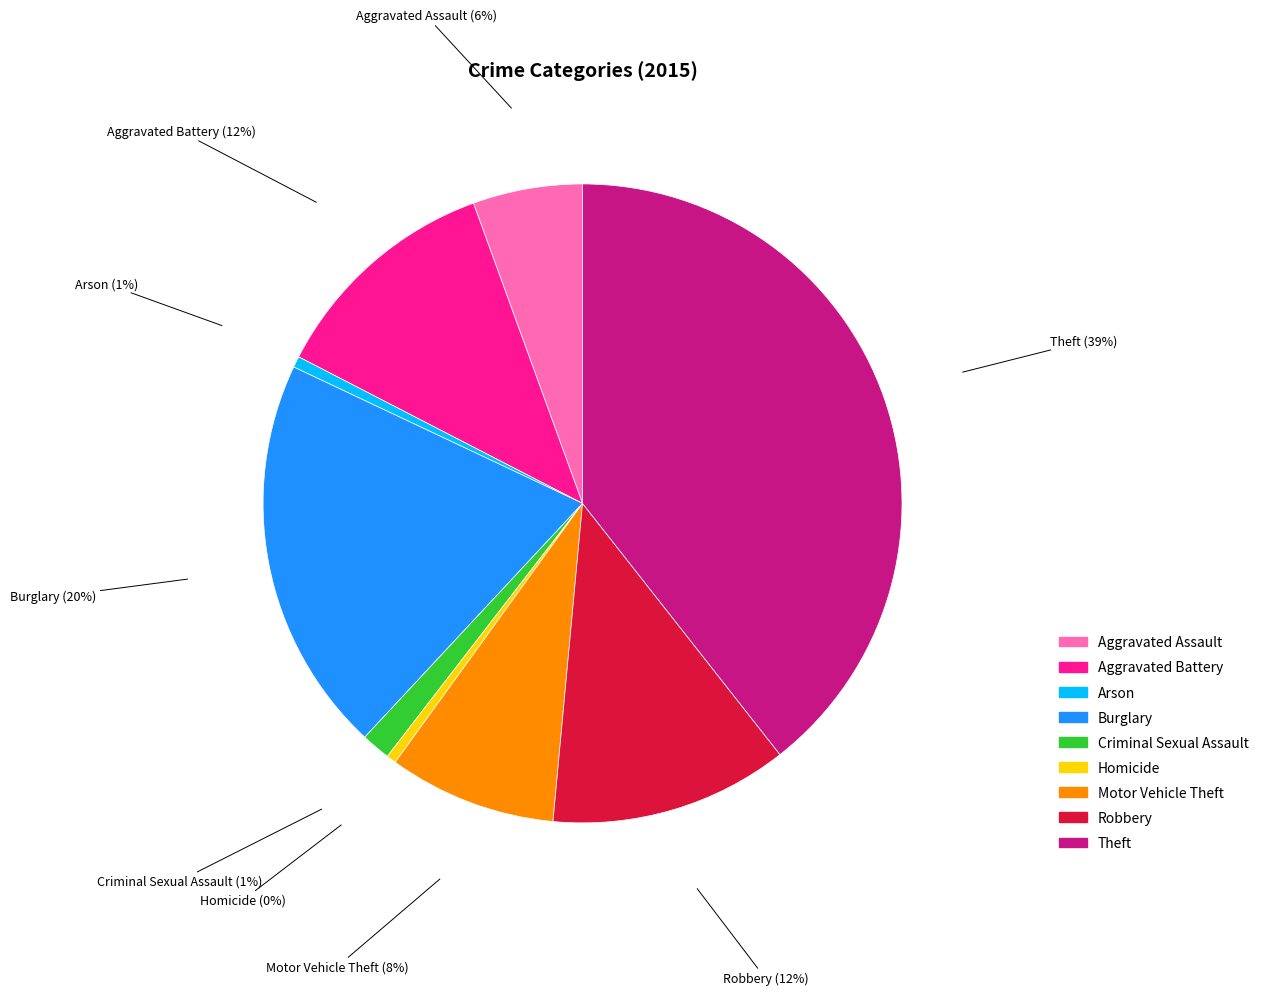

How many slices are in this pie chart?

9